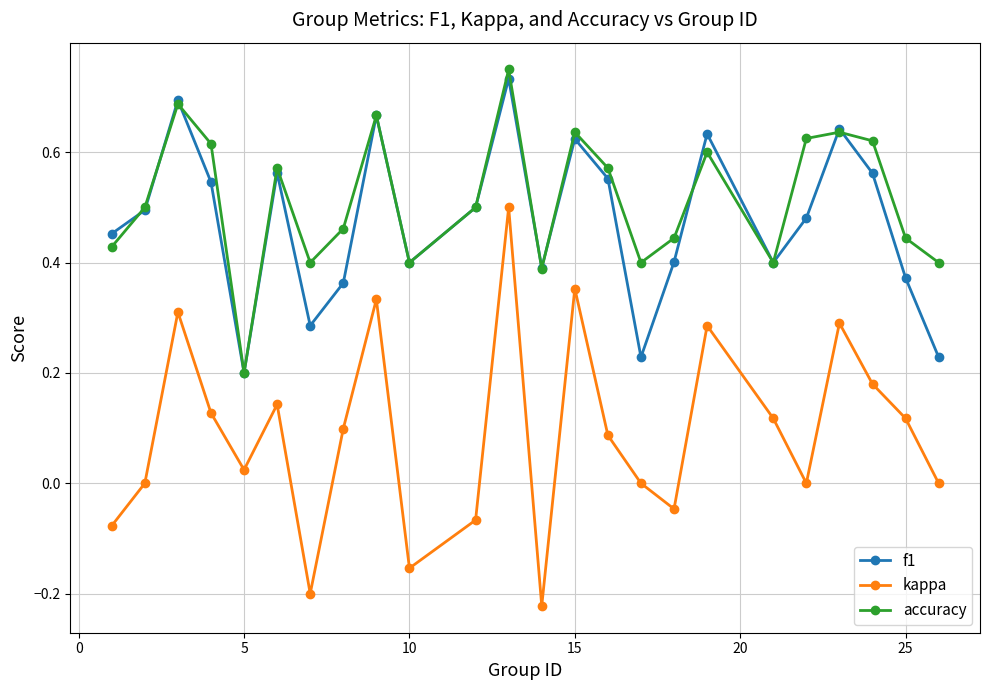

True or false: kappa and f1 cross at least once.

False